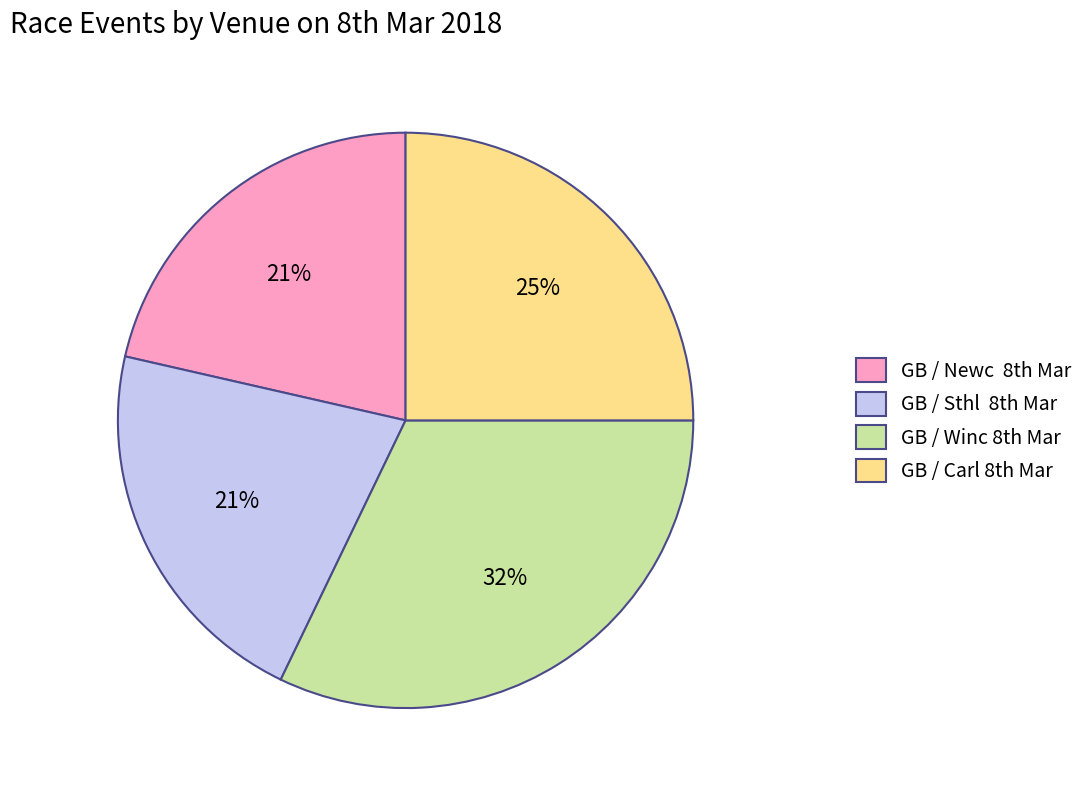

What is the largest slice in the pie chart?

GB / Winc 8th Mar